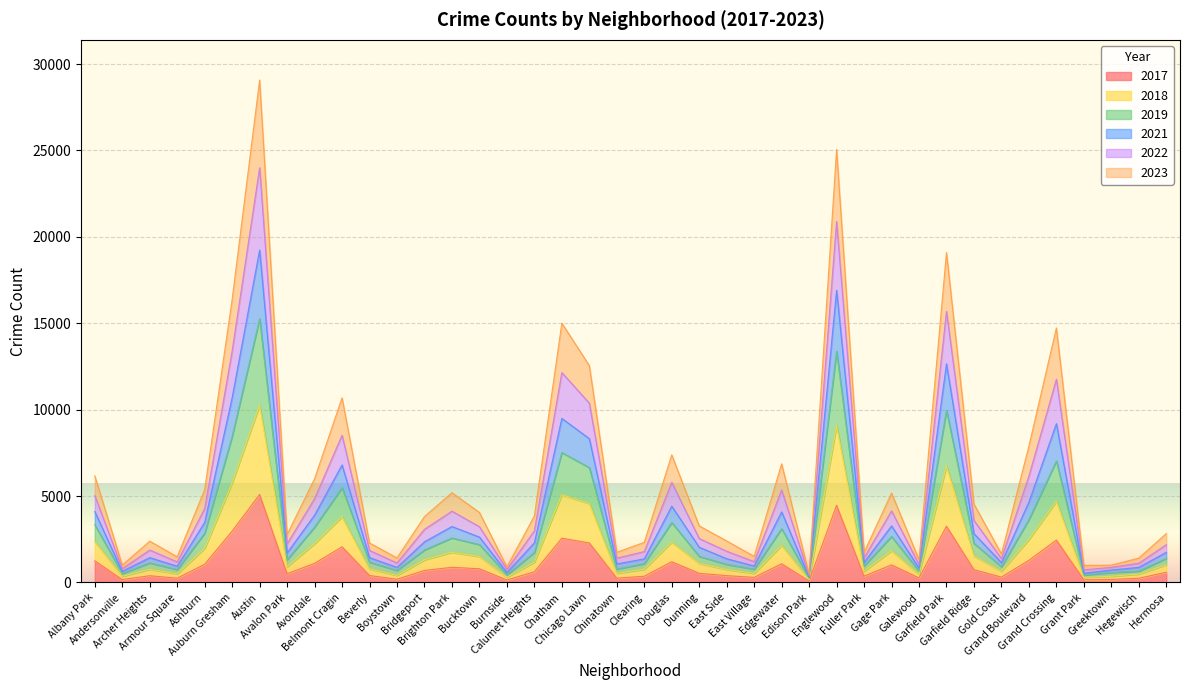

At which label does 2018 reach its peak?

Austin